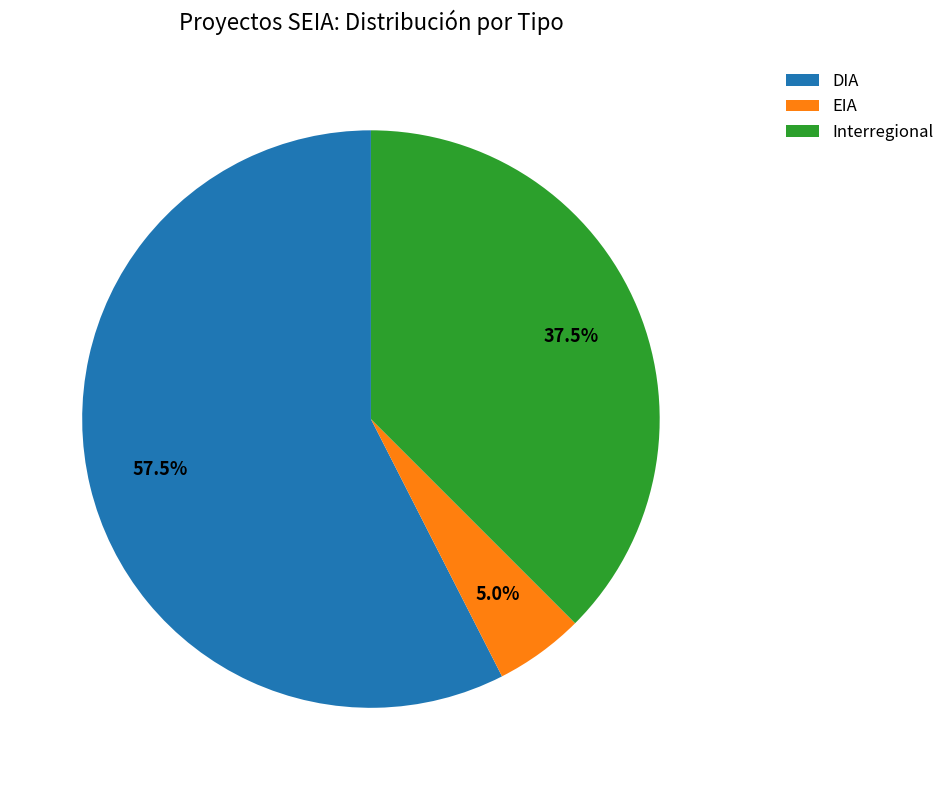

The Interregional slice represents 10% of the pie. True or false?

False